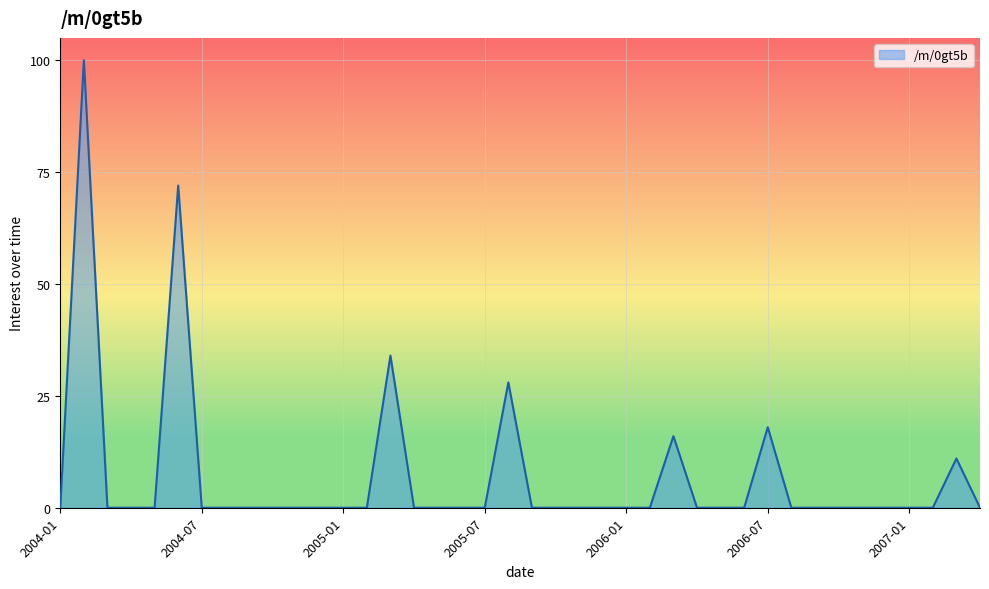

What is the maximum value shown in the chart?

100